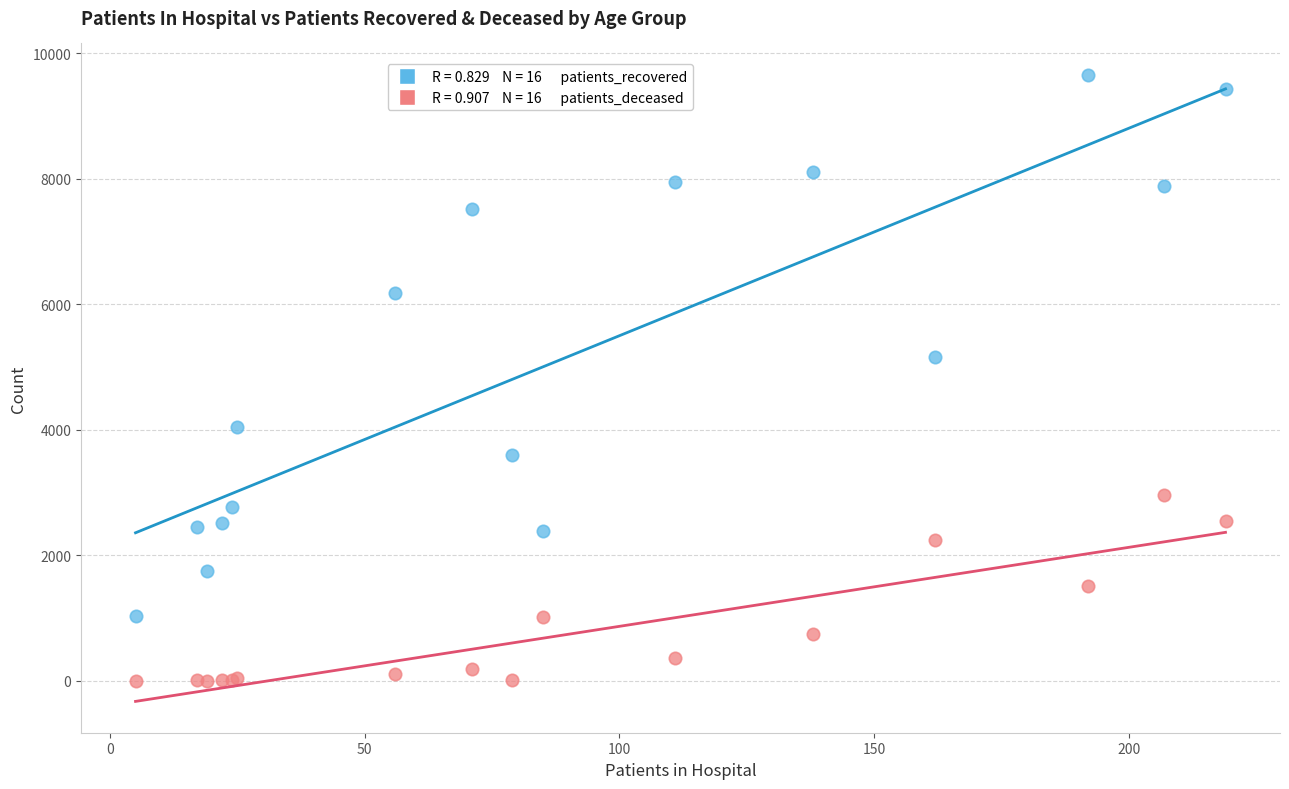

Across all series, what Y value is closest to 4828?

5167